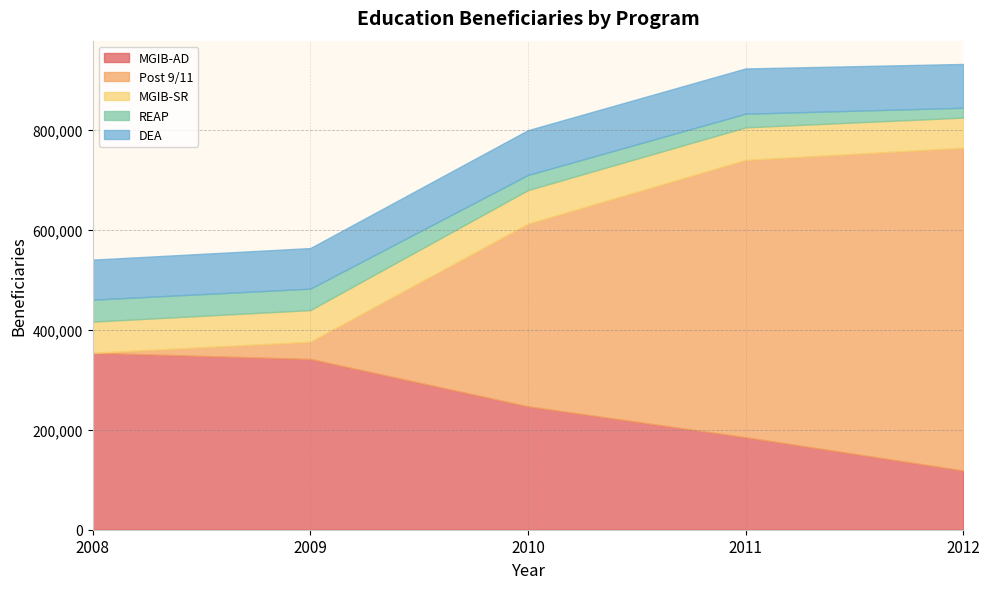

What is the difference between the second highest and second lowest values in the MGIB-SR series?

2826